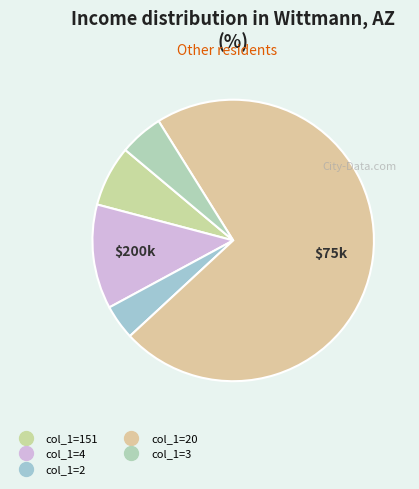

What is the largest slice in the pie chart?

20